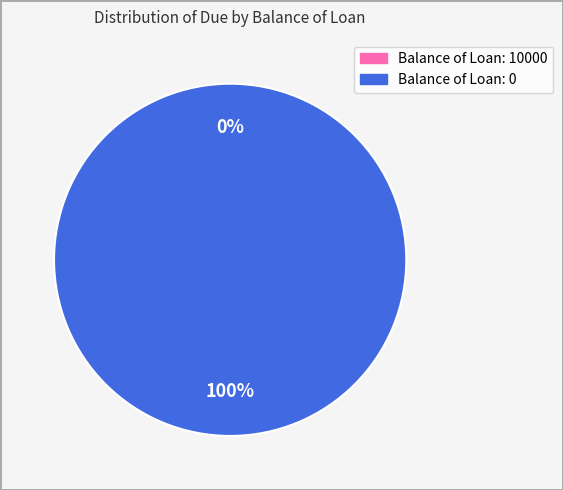

Does any single category account for the majority?

Yes